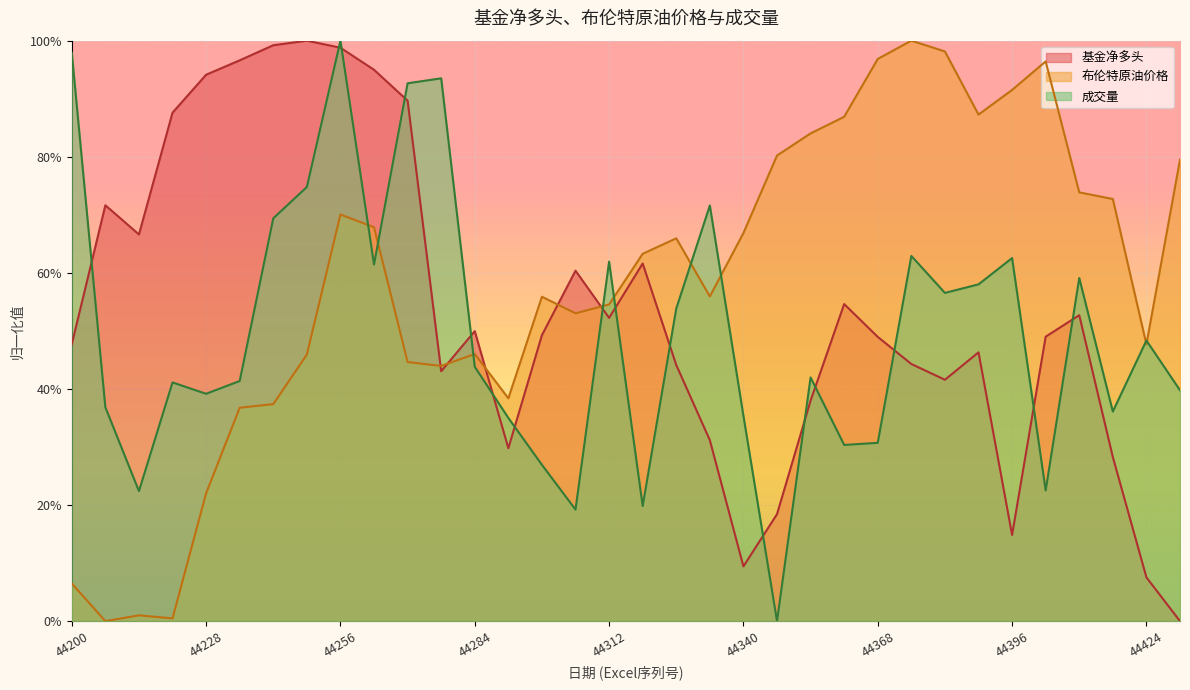

Which category has the highest value in the 基金净多头 series?

44249